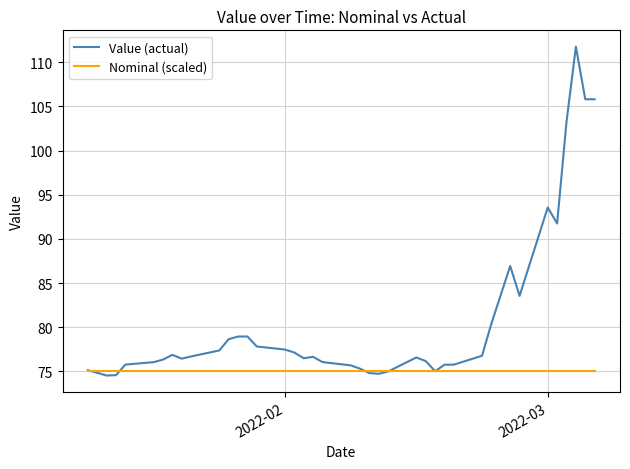

Which series has the widest spread of values?

Value (actual)